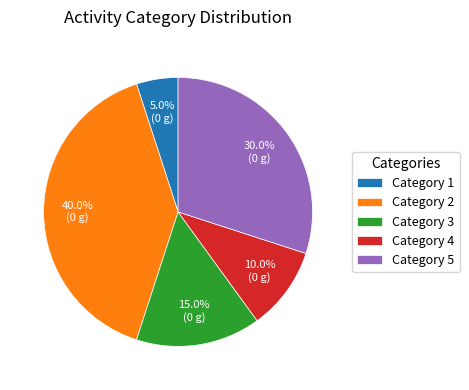

How many segments does this pie chart have?

5